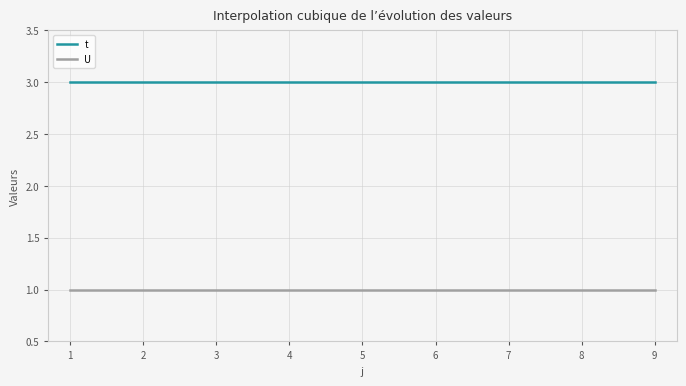

Which series has the largest total across all categories?

t